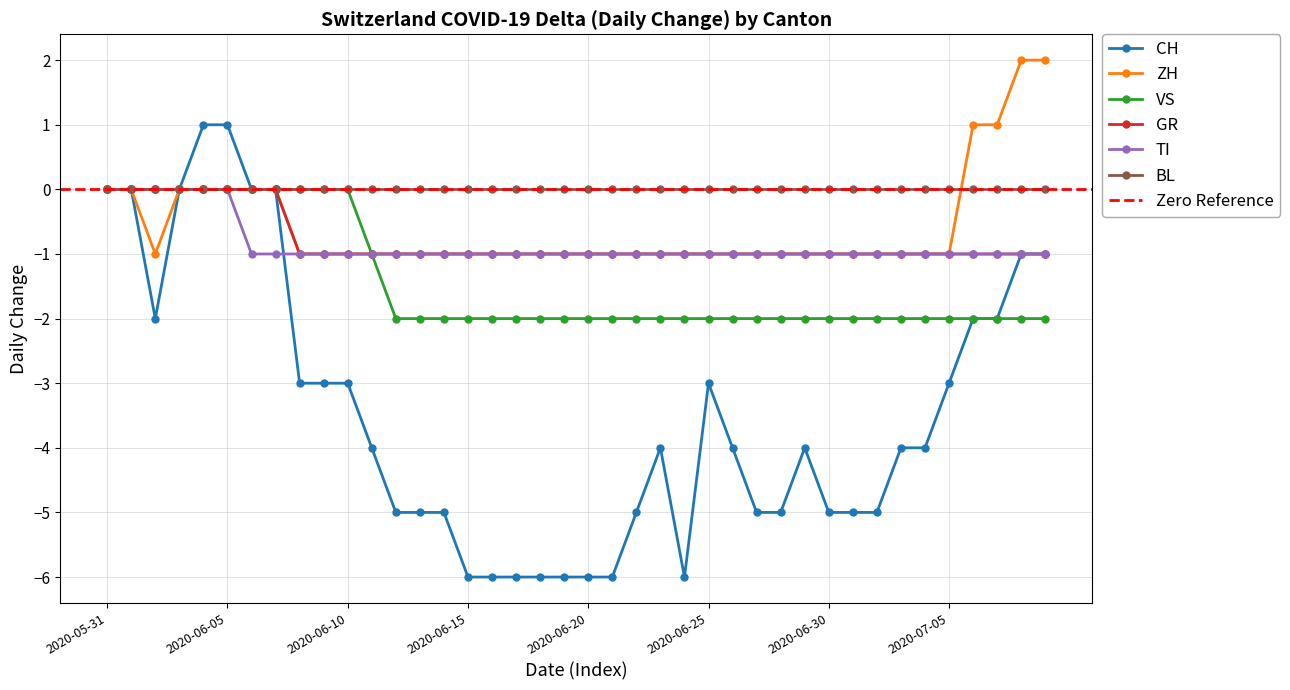

The value of TI at 2020-06-30 is -1. True or false?

True